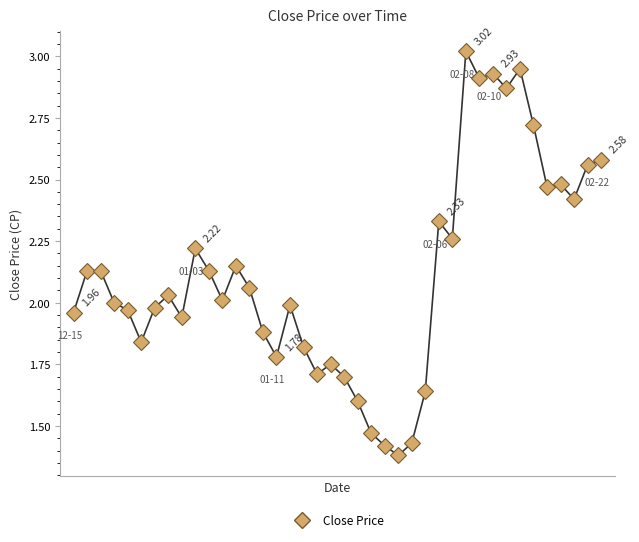

True or false: there are more than 2 points higher than both neighbors.

True